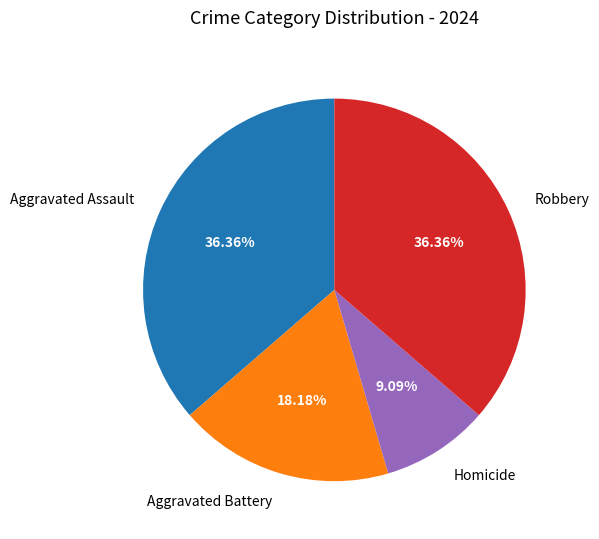

Which category has the smallest portion of the pie?

Homicide